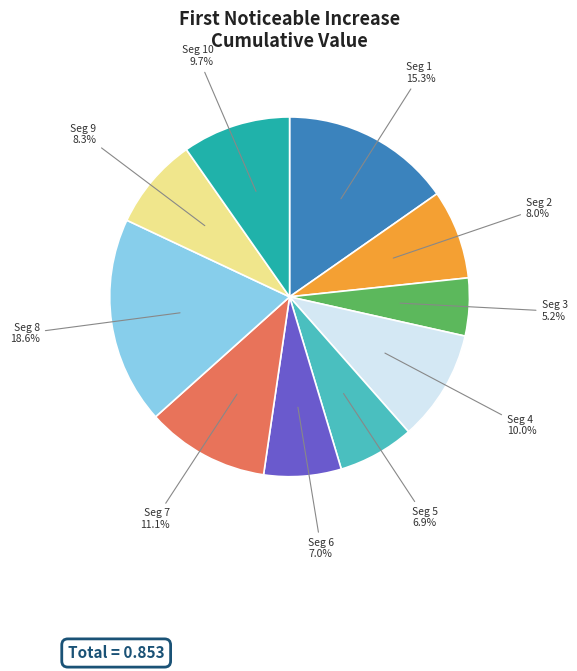

Does any single category account for the majority?

No